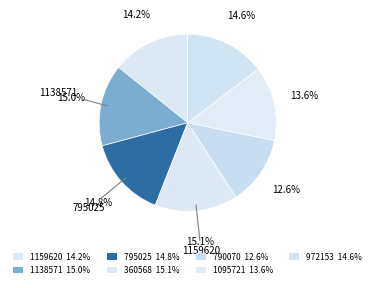

How many segments does this pie chart have?

7